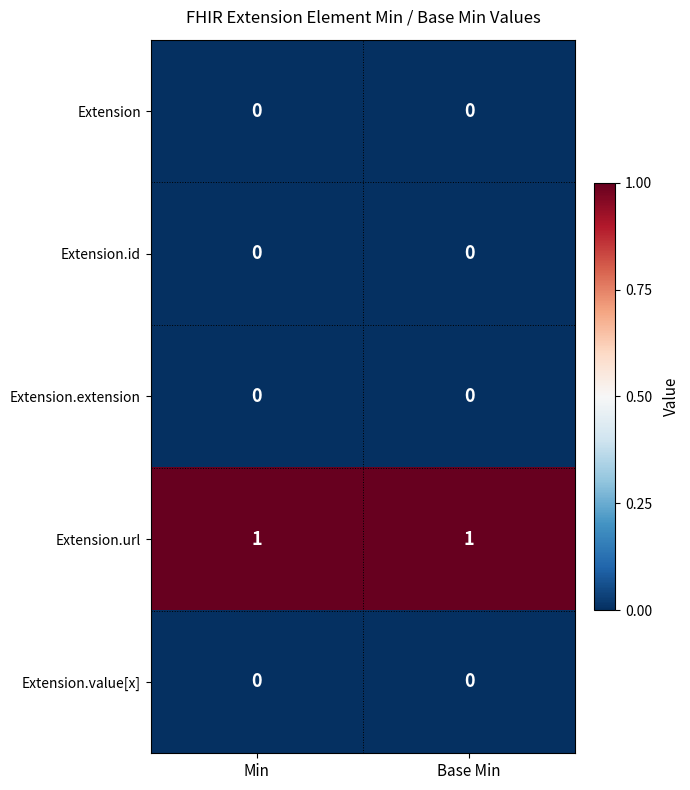

Is it true that Extension.url equals 1 at Min?

True